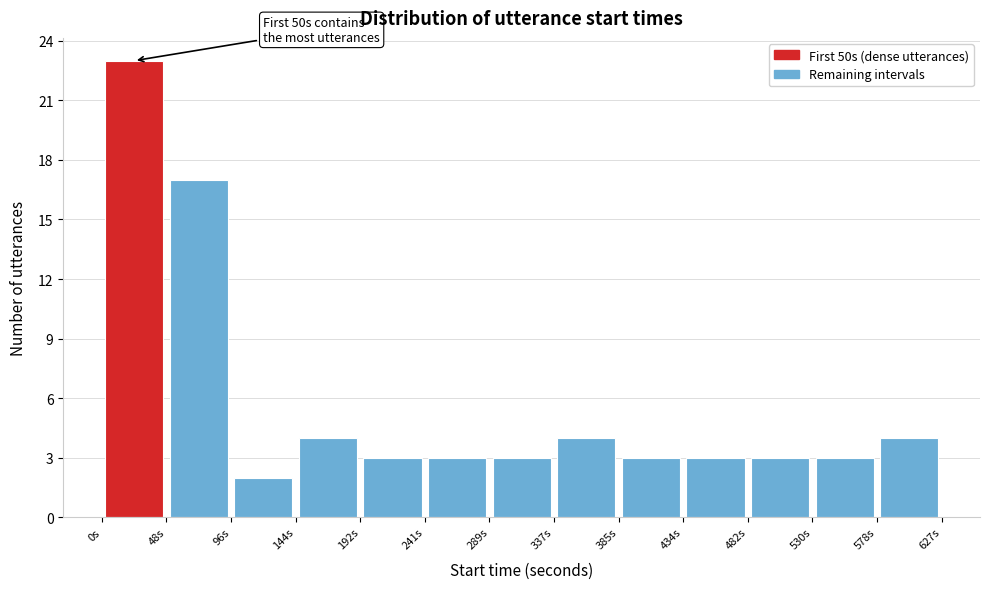

Which range on the x-axis has the tallest bar?

0 to 50